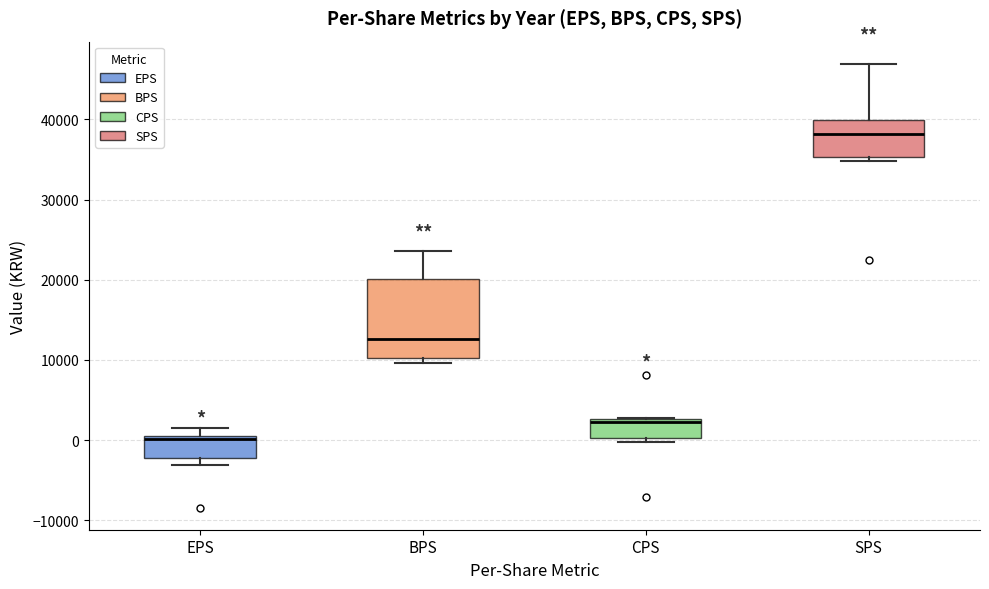

Which box's median line is the lowest?

EPS